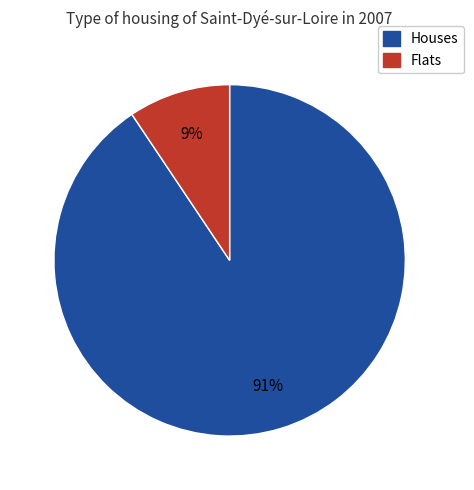

To the nearest percent, what is the average slice percentage?

50%